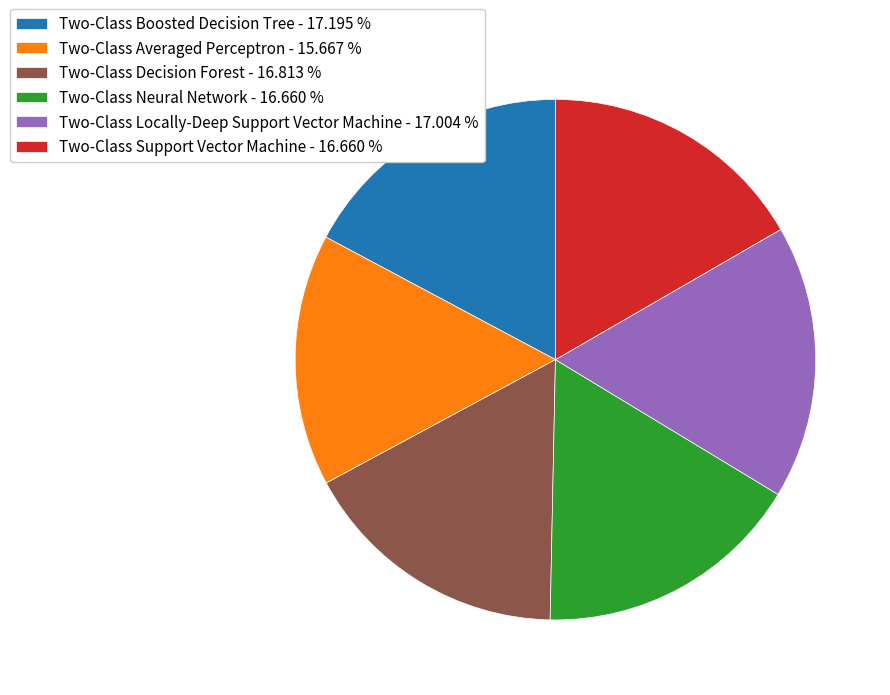

Which has a higher value, Two-Class Averaged Perceptron - 15.667 % or Two-Class Neural Network - 16.660 %?

Two-Class Neural Network - 16.660 %